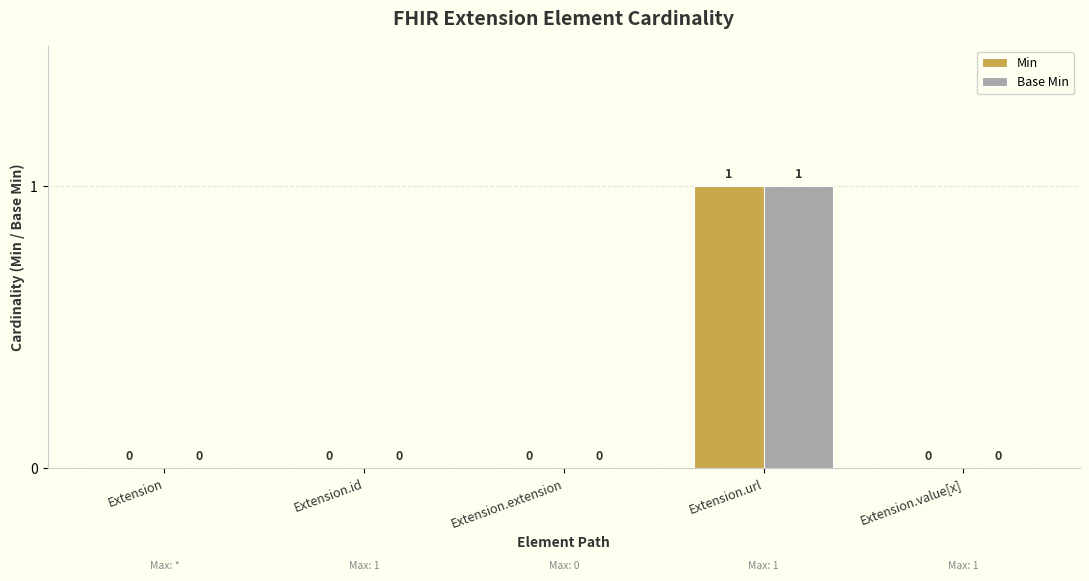

Reading right to left, what are all the values shown in this chart?

Min: Extension.value[x]=0	Extension.url=1	Extension.extension=0	Extension.id=0	Extension=0
Base Min: Extension.value[x]=0	Extension.url=1	Extension.extension=0	Extension.id=0	Extension=0